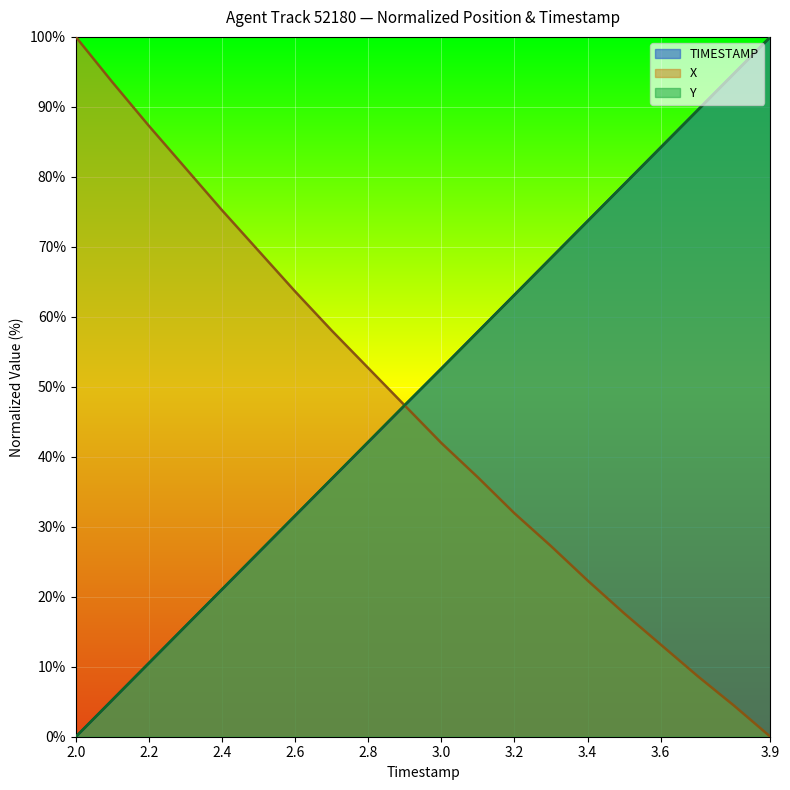

Rank the categories by X value from lowest to highest.

3.9, 3.8, 3.7, 3.6, 3.5, 3.4, 3.3, 3.2, 3.1, 3.0, 2.9, 2.8, 2.7, 2.6, 2.5, 2.4, 2.3, 2.2, 2.1, 2.0